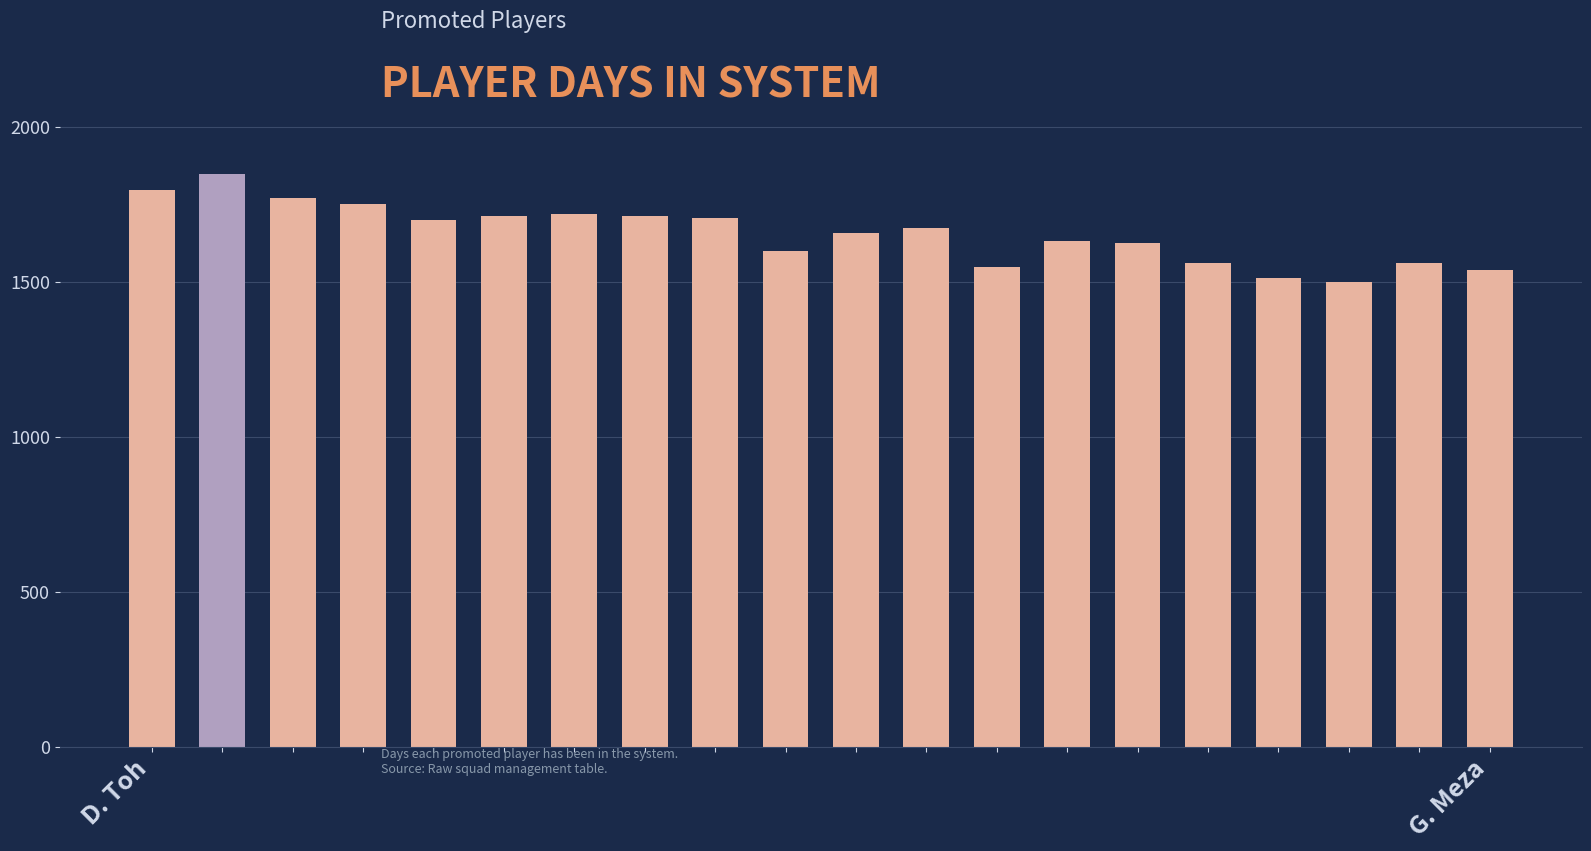

What is the value of the 5th bar from the left?

1701